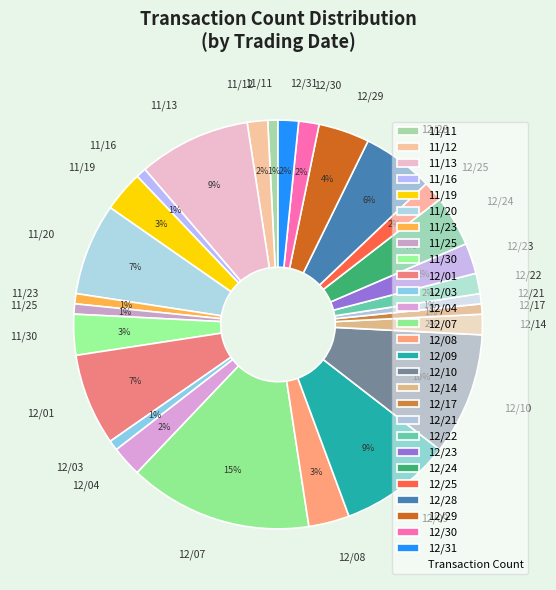

Is the sum of 11/20 and 11/12 greater than half?

No